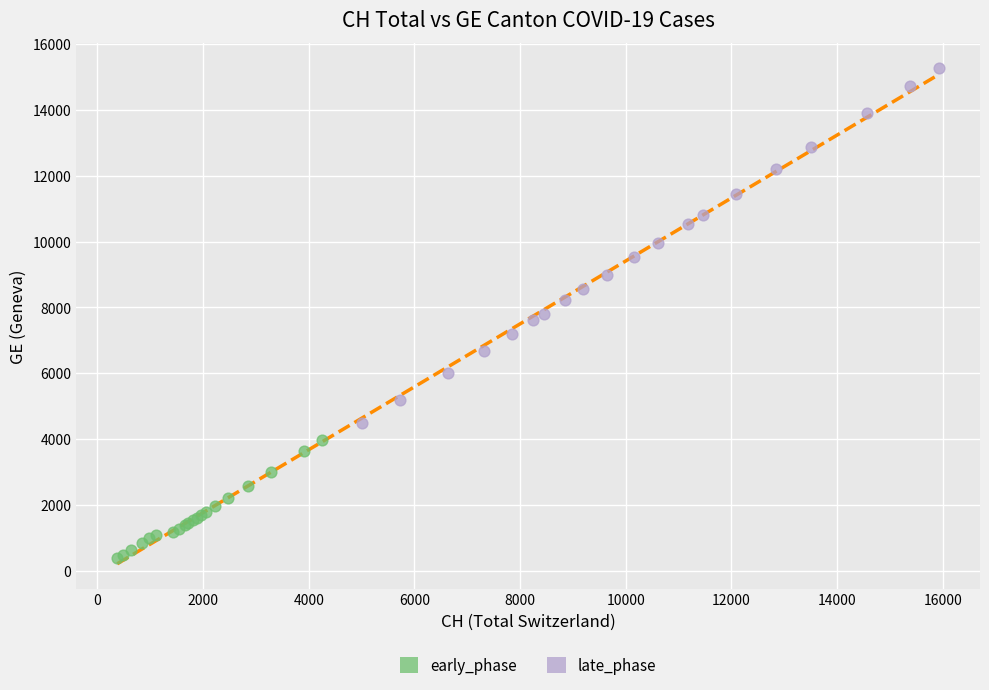

What are all the series names shown in the legend?

early_phase, late_phase